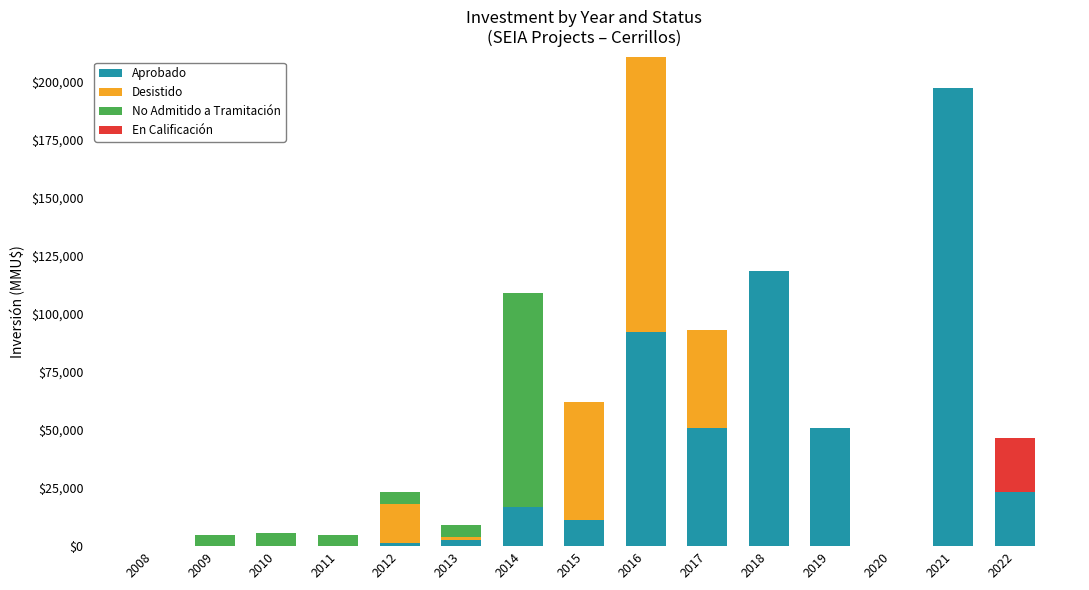

What are all the series names shown in the legend?

Aprobado, Desistido, No Admitido a Tramitación, En Calificación